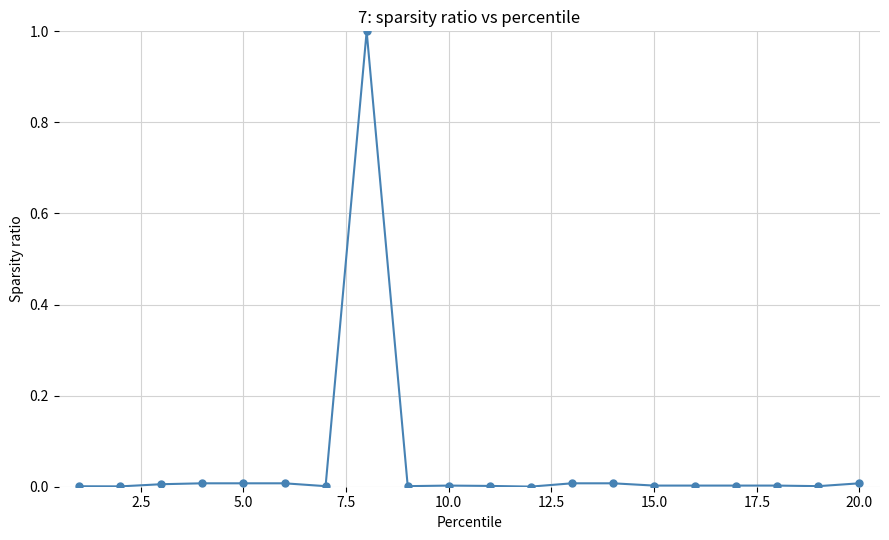

What is the difference between the maximum and minimum values?

1.0